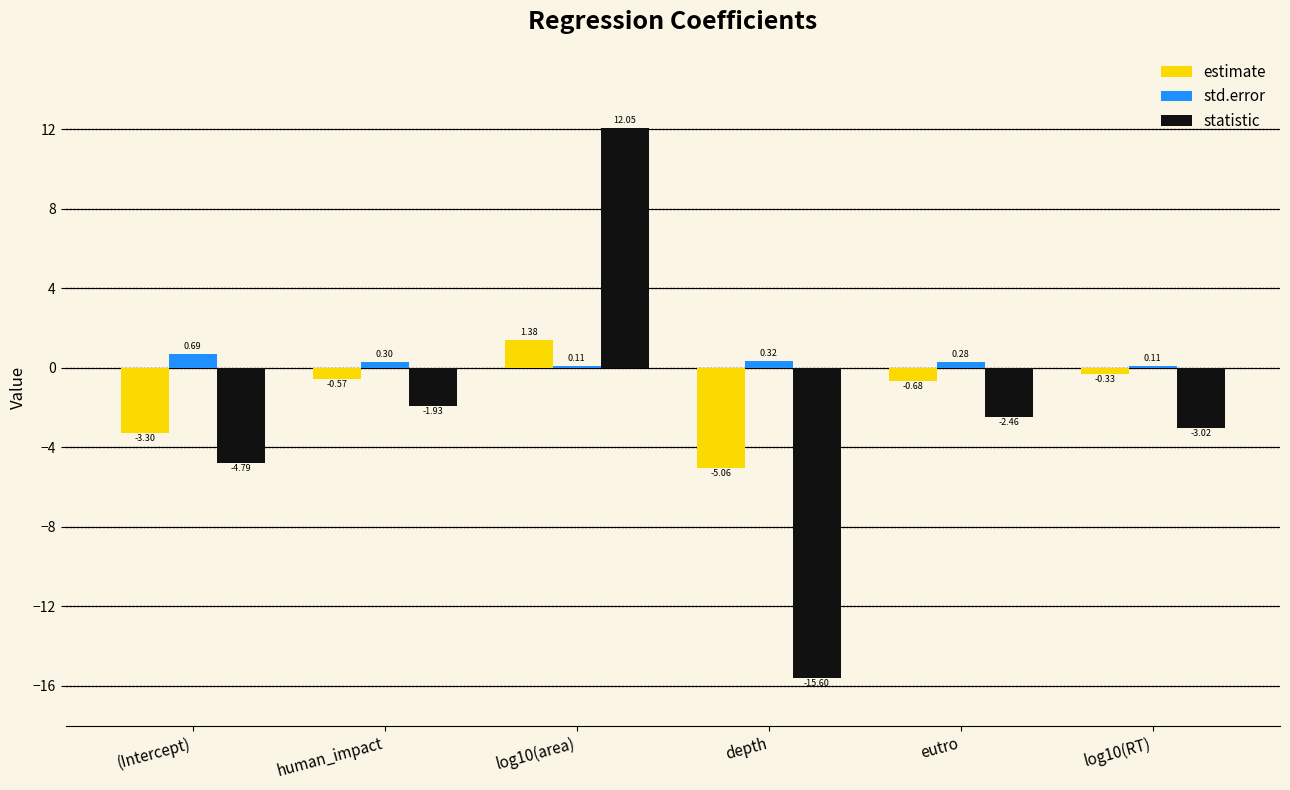

At which category does the chart reach its minimum across all series?

depth